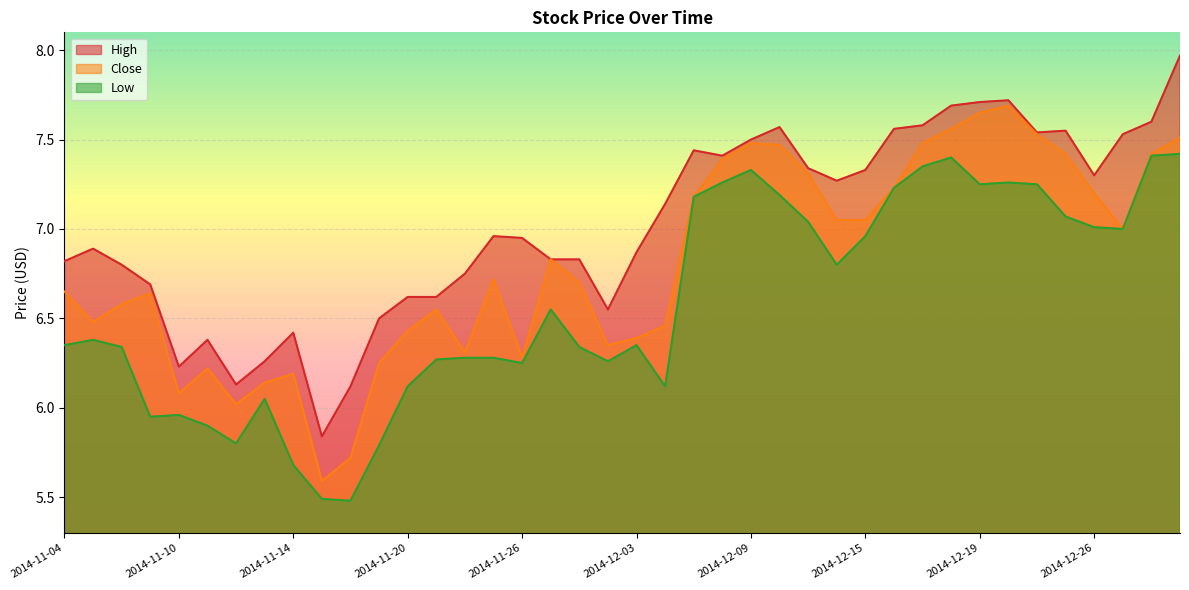

At which label does Low reach its peak?

2014-12-31